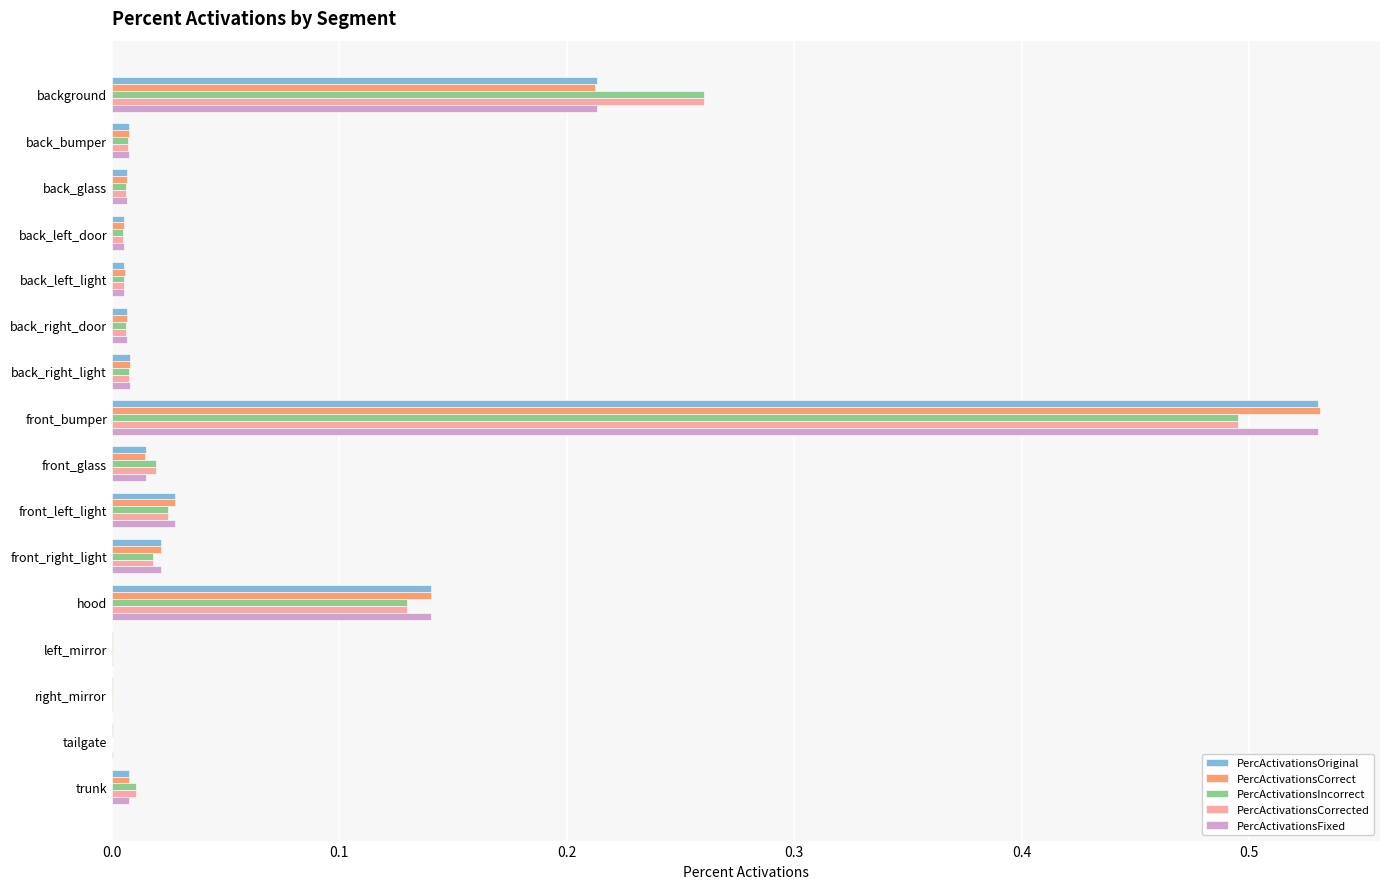

Is the value of PercActivationsCorrected at front_glass greater than the value of PercActivationsCorrect at back_glass?

Yes